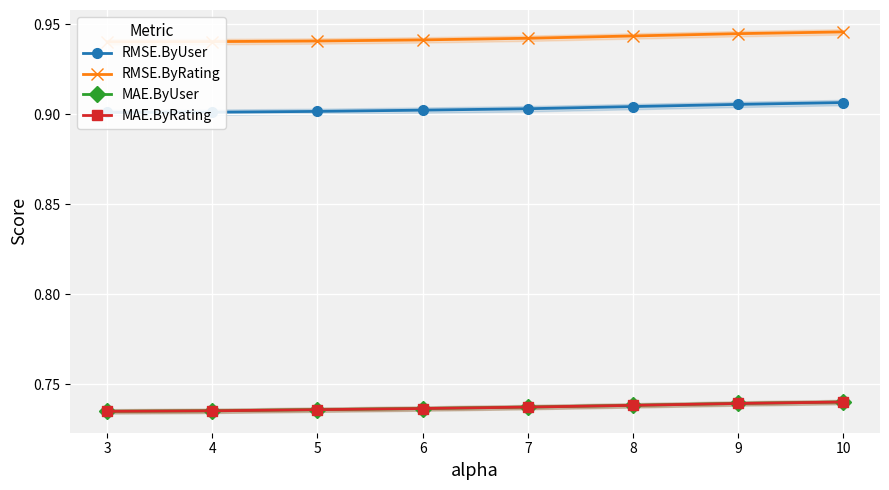

What is the maximum value shown in the chart?

0.9